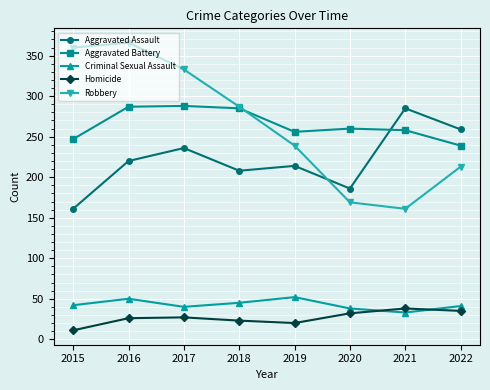

Is it true that Aggravated Battery equals 434 at 2017?

False